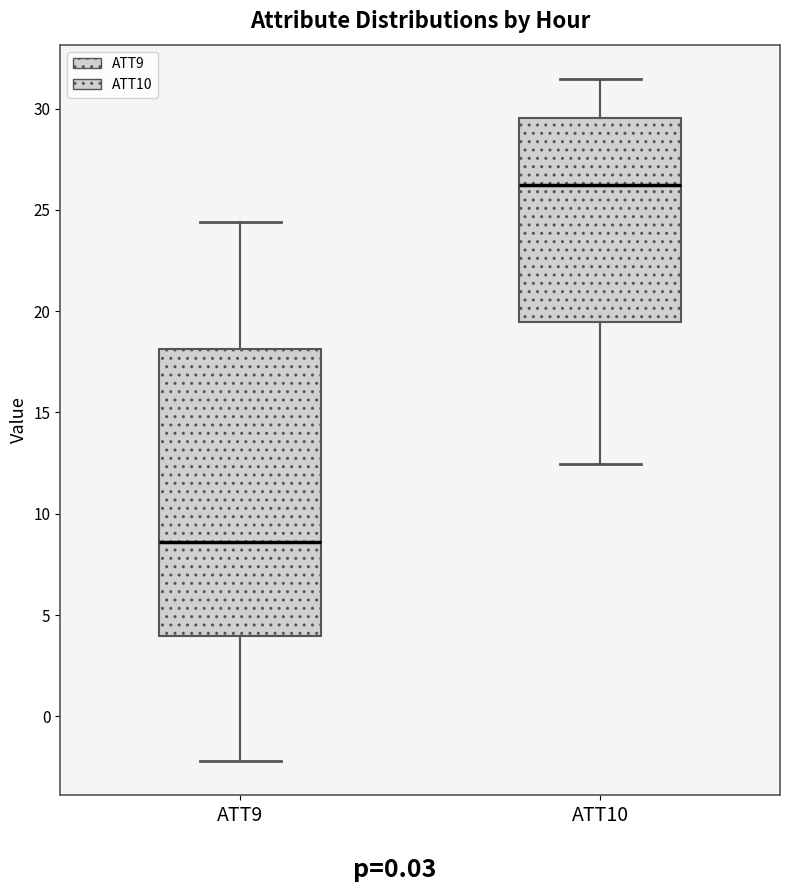

Where is the upper edge of the box for ATT10 on the y-axis? The values are not printed on the chart, so give them approximately, as read against the axis.

29.5